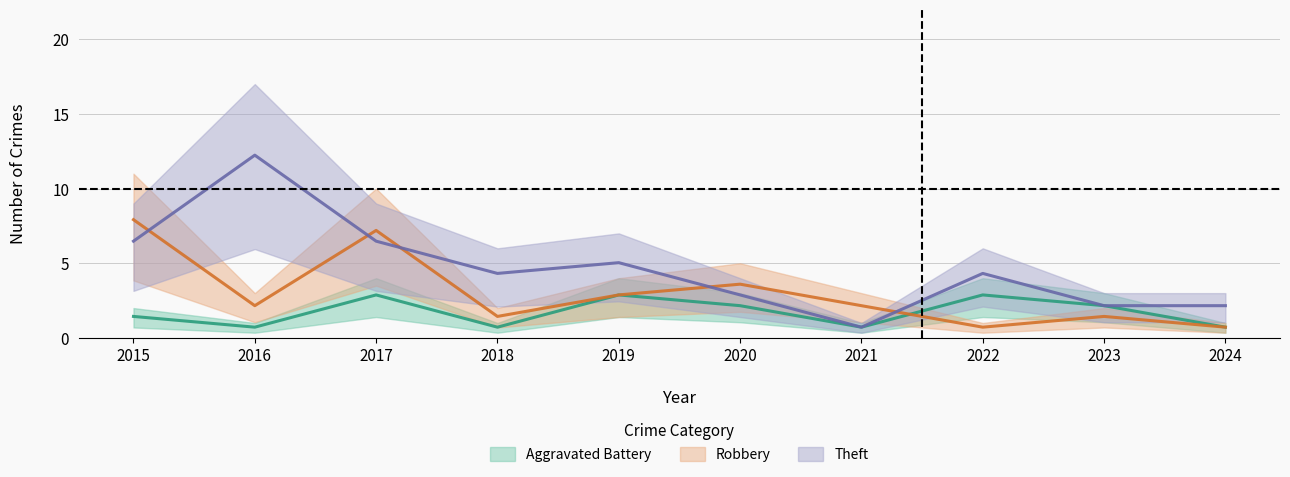

What is the total value across all series at 2015?

15.8